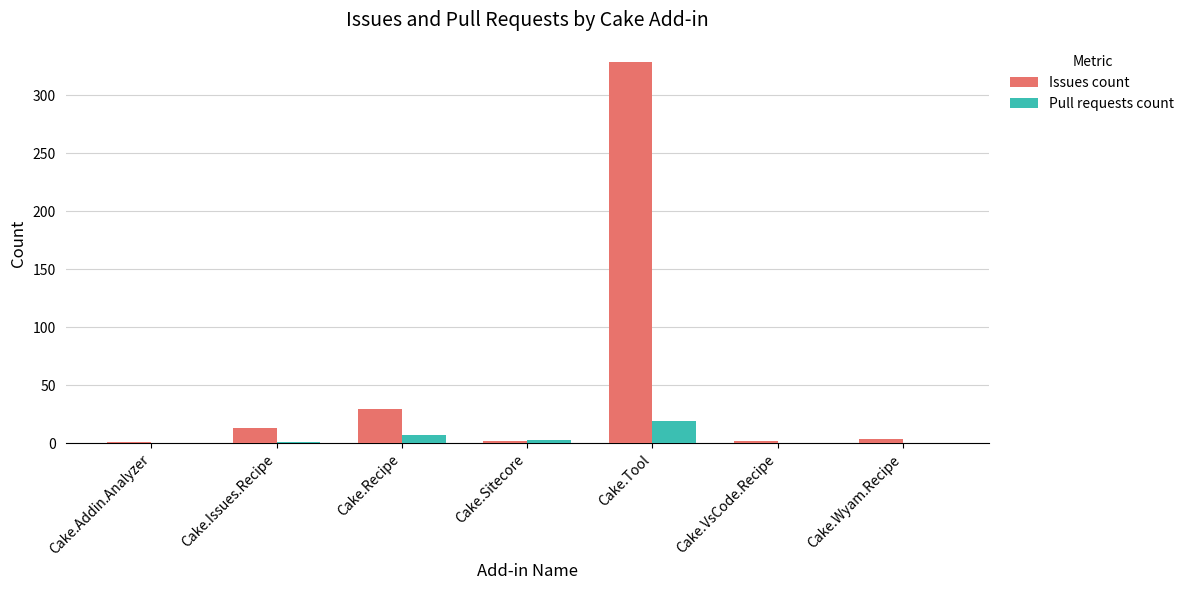

Are the bars grouped side by side (vs. stacked)?

Yes